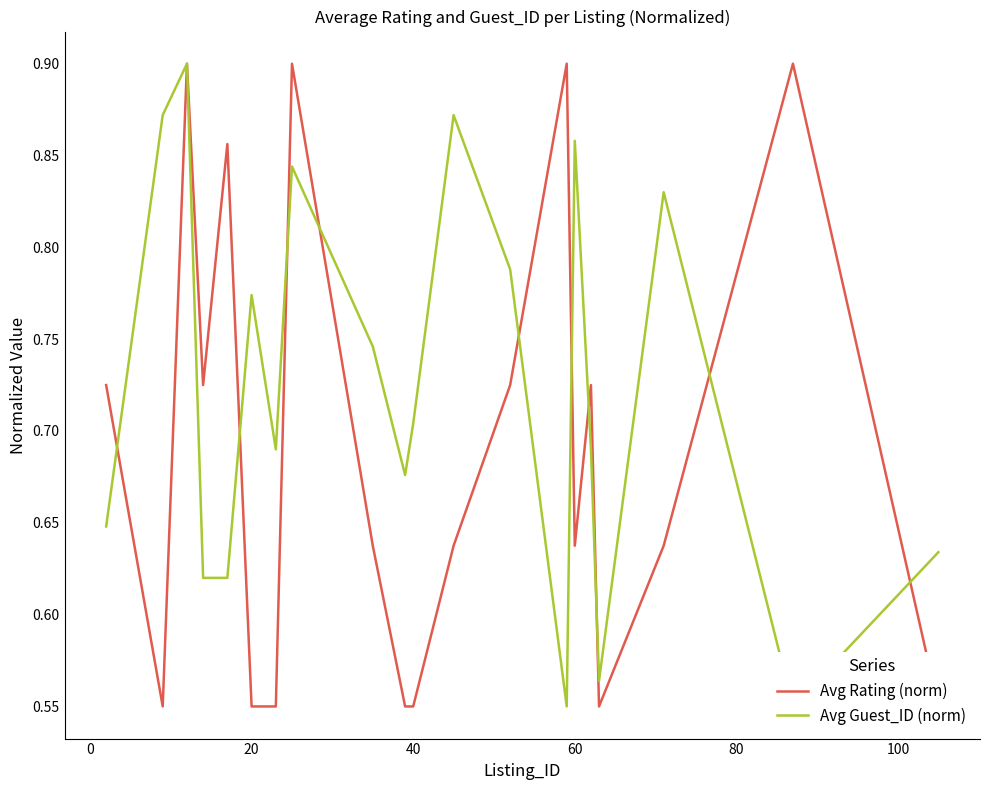

What is the value of the Avg Guest_ID (norm) point at the 6th from the left?

0.8